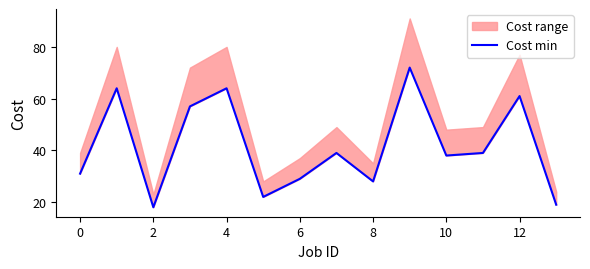

At which category does the chart reach its minimum across all series?

2